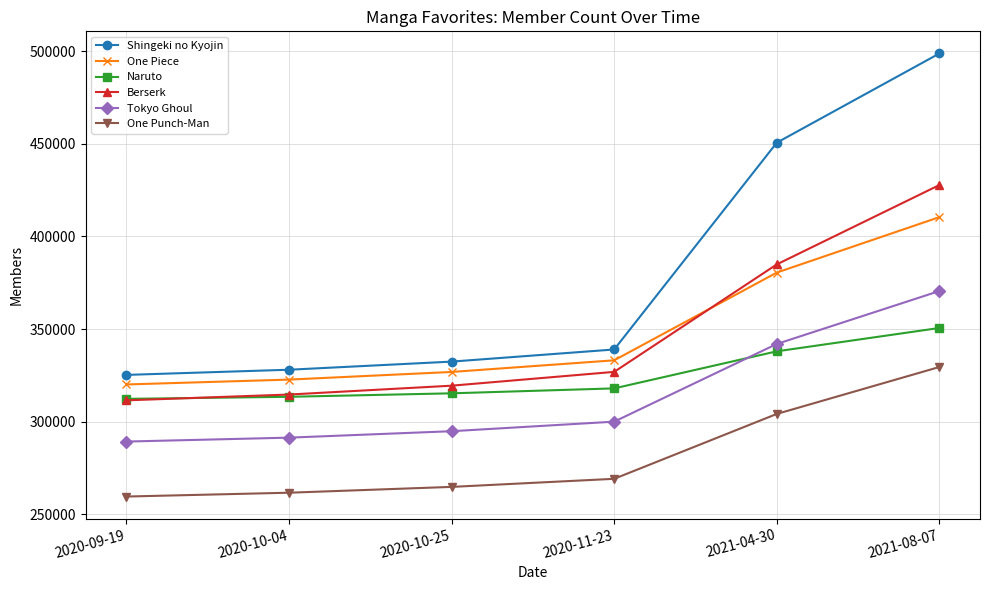

How many lines are shown in the chart?

6